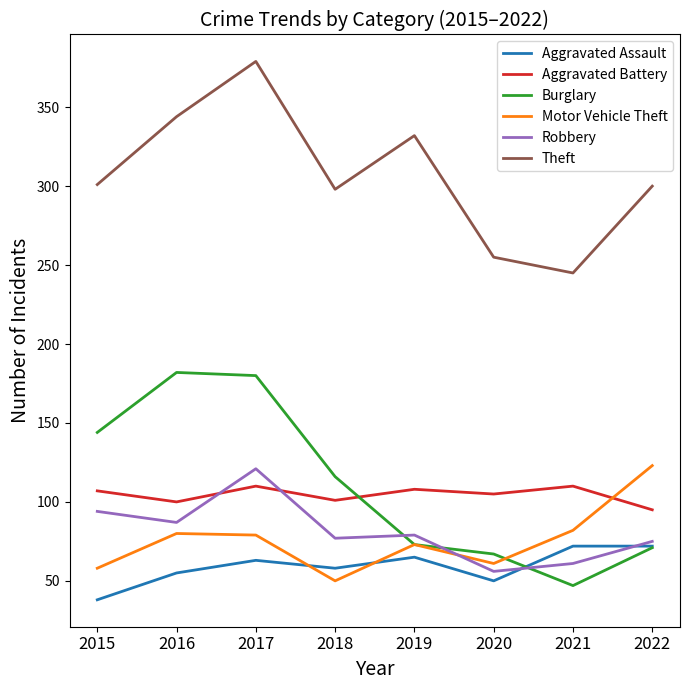

True or false: Theft has a value of 200 at 2017.

False